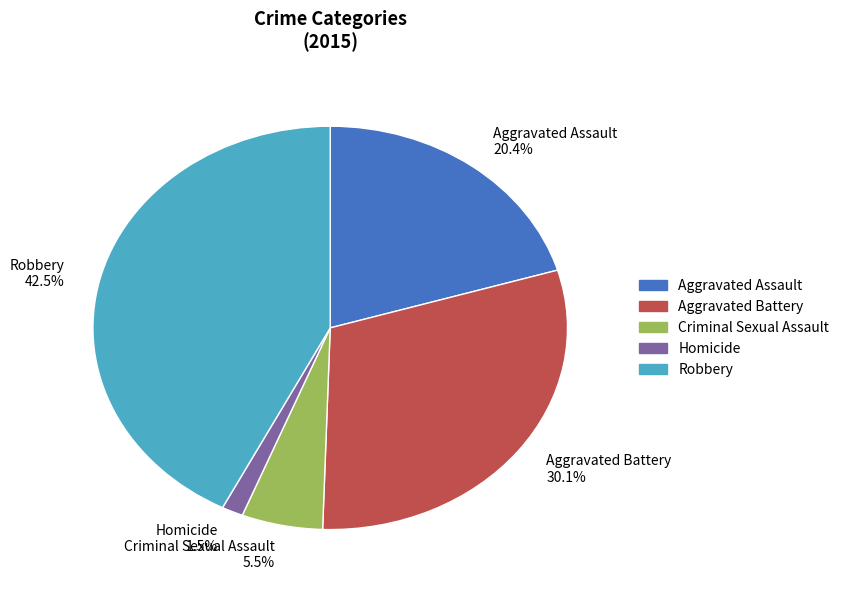

Which has a higher value, Aggravated Battery or Robbery?

Robbery